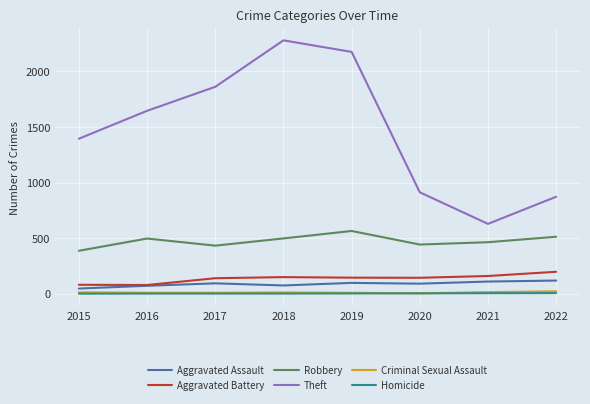

Count the Homicide values in the range 1 to 4.

6